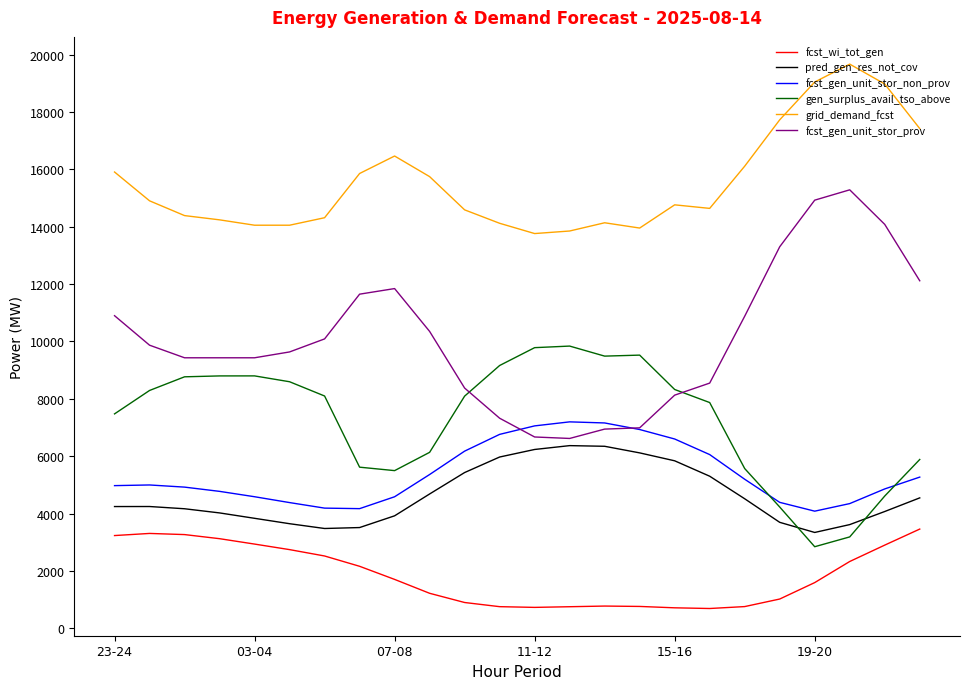

True or false: grid_demand_fcst and fcst_wi_tot_gen intersect in this chart.

False